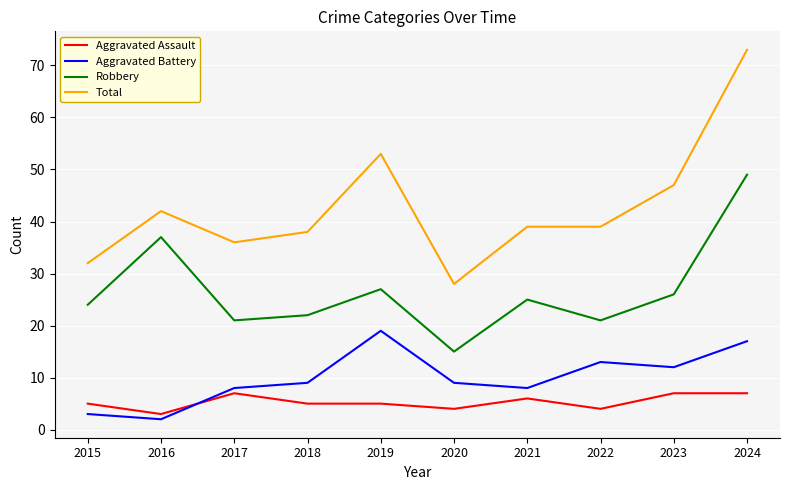

True or false: Aggravated Assault and Robbery intersect in this chart.

False